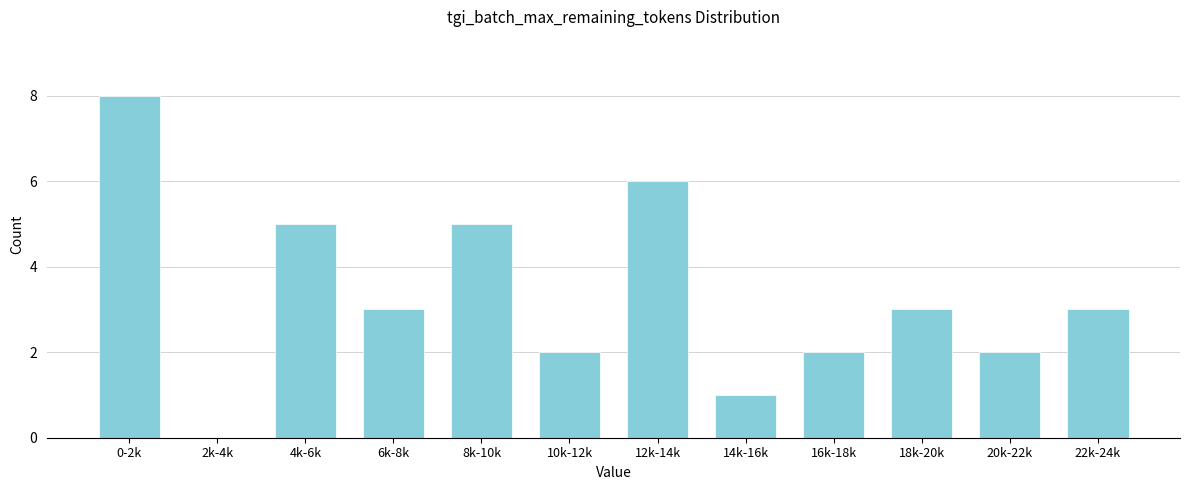

Reading left to right, extract all data points from this chart.

0-2k=8	2k-4k=0	4k-6k=5	6k-8k=3	8k-10k=5	10k-12k=2	12k-14k=6	14k-16k=1	16k-18k=2	18k-20k=3	20k-22k=2	22k-24k=3